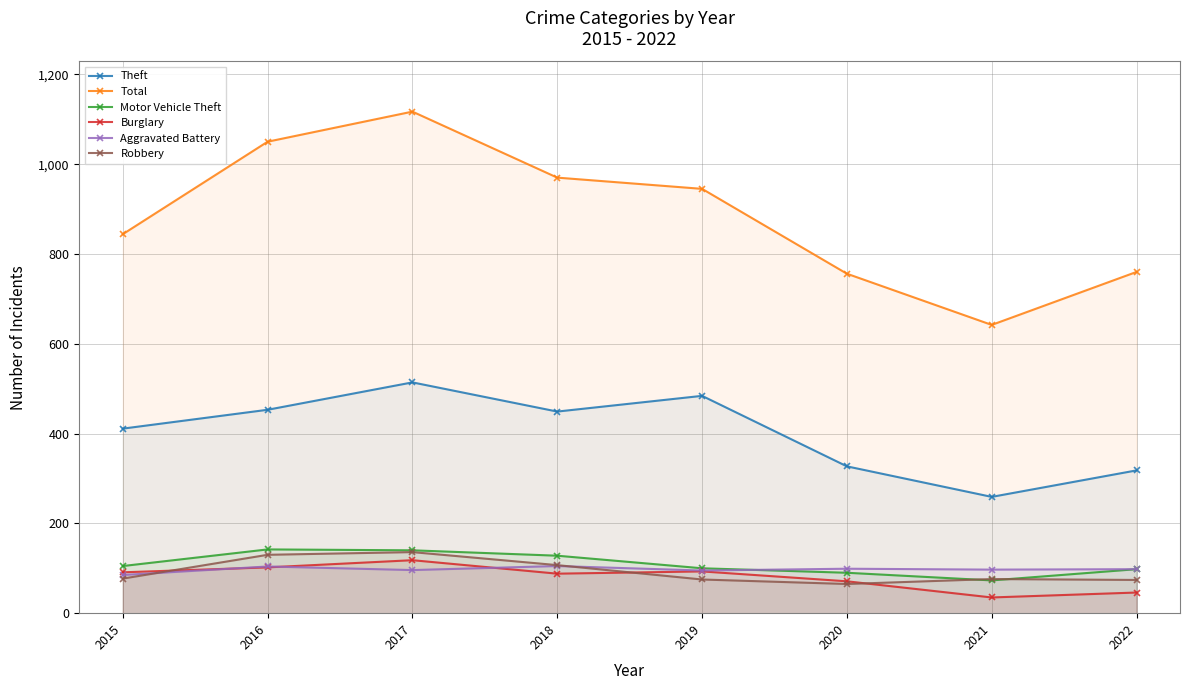

List the labels in order of Theft value, largest first.

2017, 2019, 2016, 2018, 2015, 2020, 2022, 2021